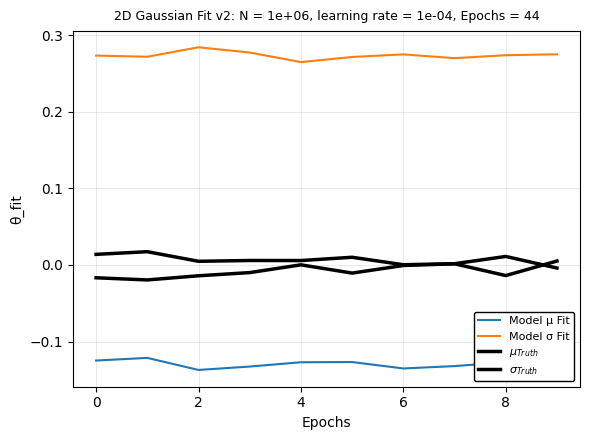

The $\mu_{Truth}$ series shows 0.0 at 6. True or false?

False